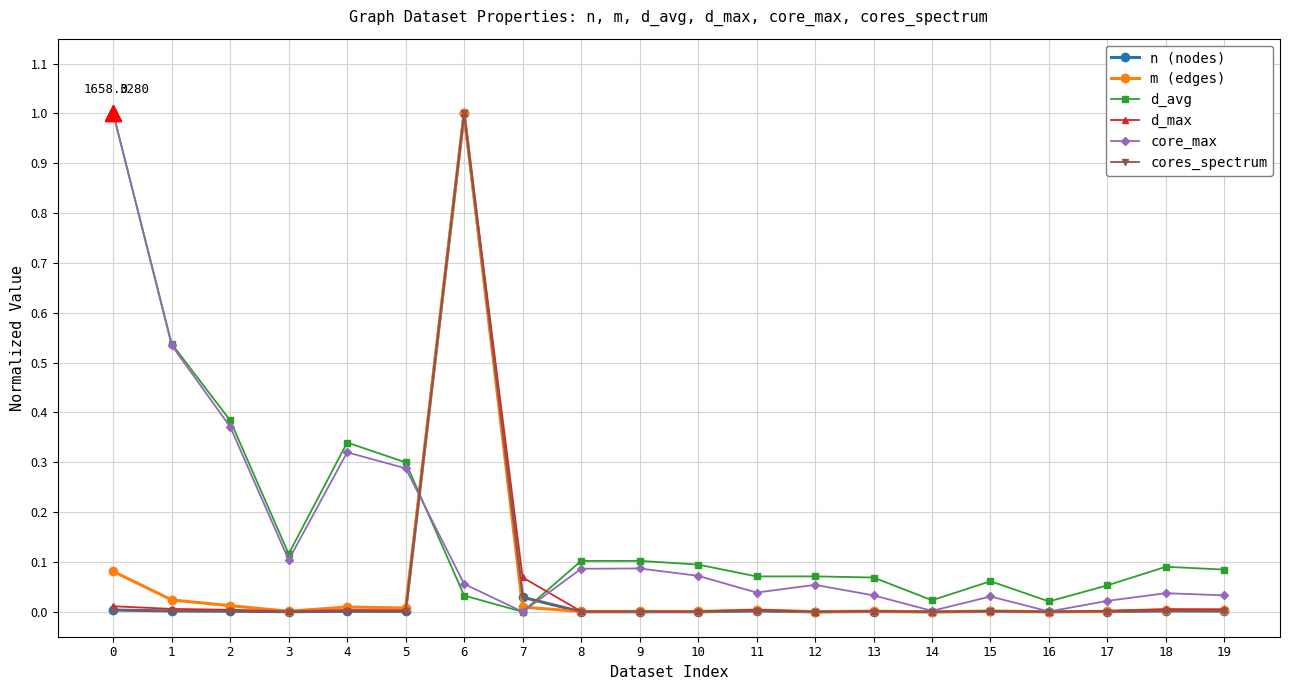

Does the chart have visible grid lines?

Yes